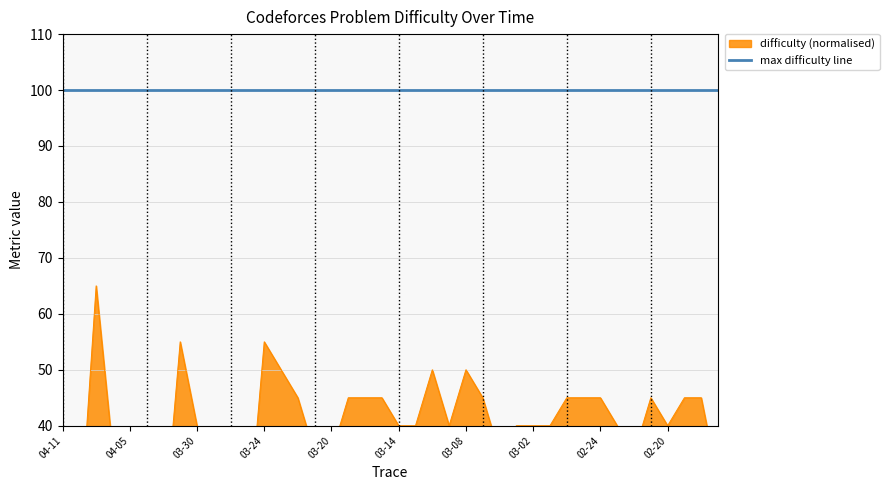

Where is the first local maximum?

2023-04-07